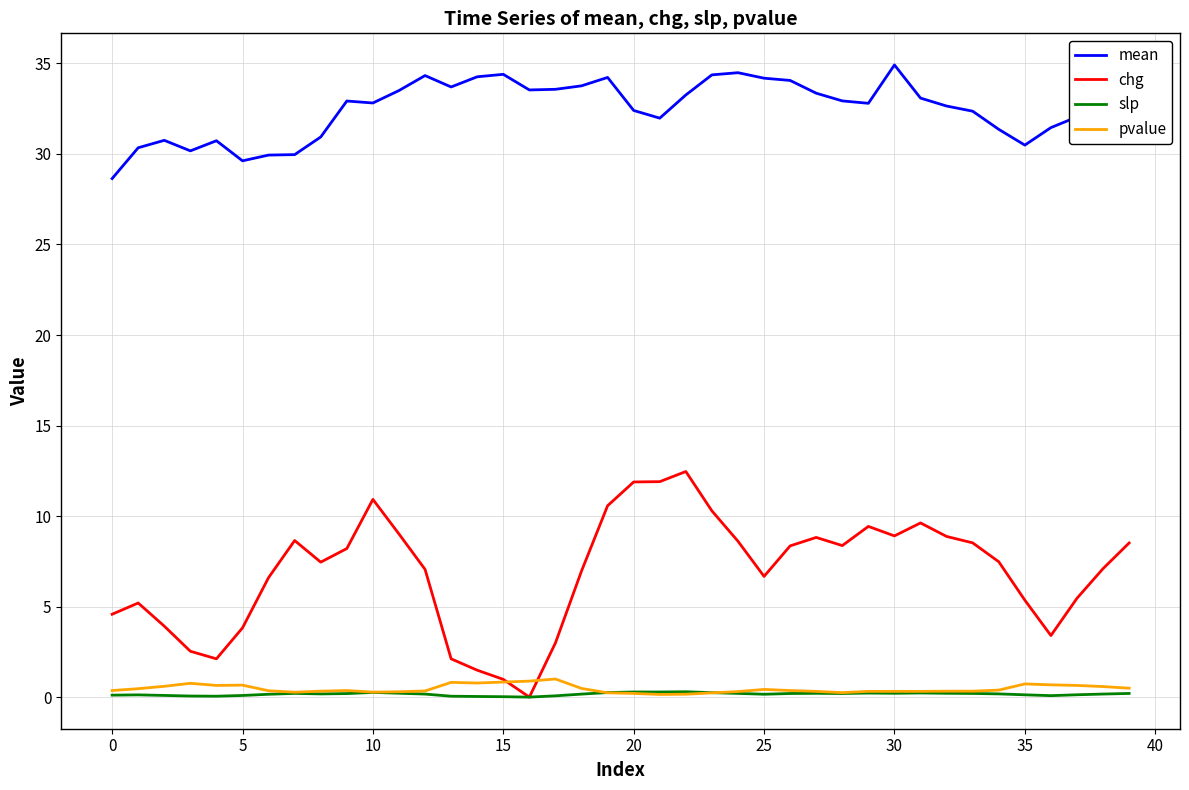

Count the number of categories in the chart.

40